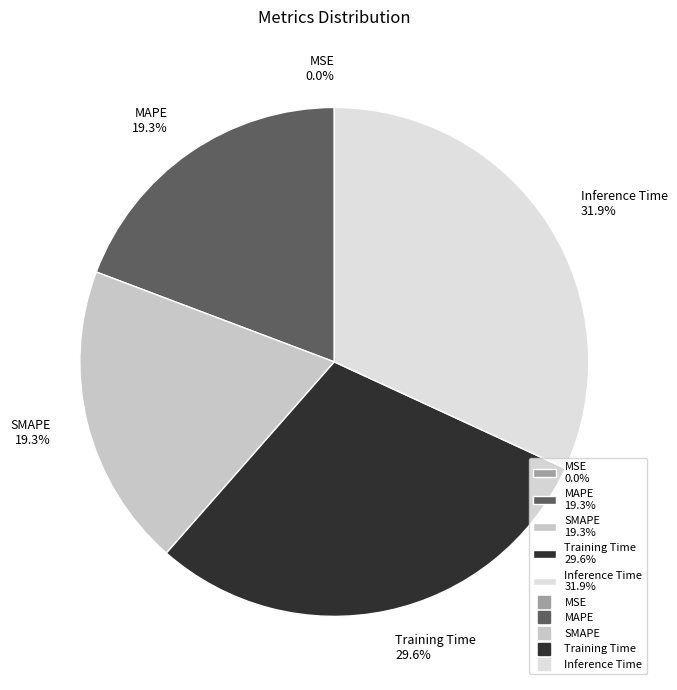

Which category has the biggest portion of the pie?

Inference Time